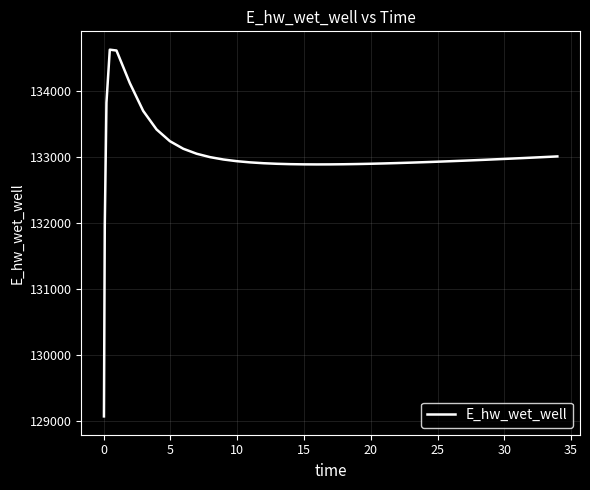

What is the difference between the maximum and minimum values?

5557.7